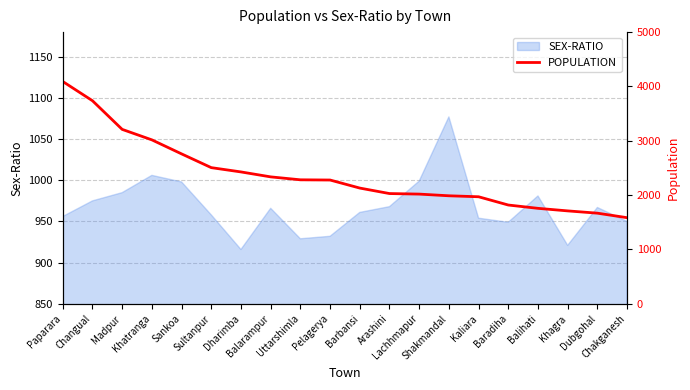

The value at Balarampur is 3692. True or false?

False